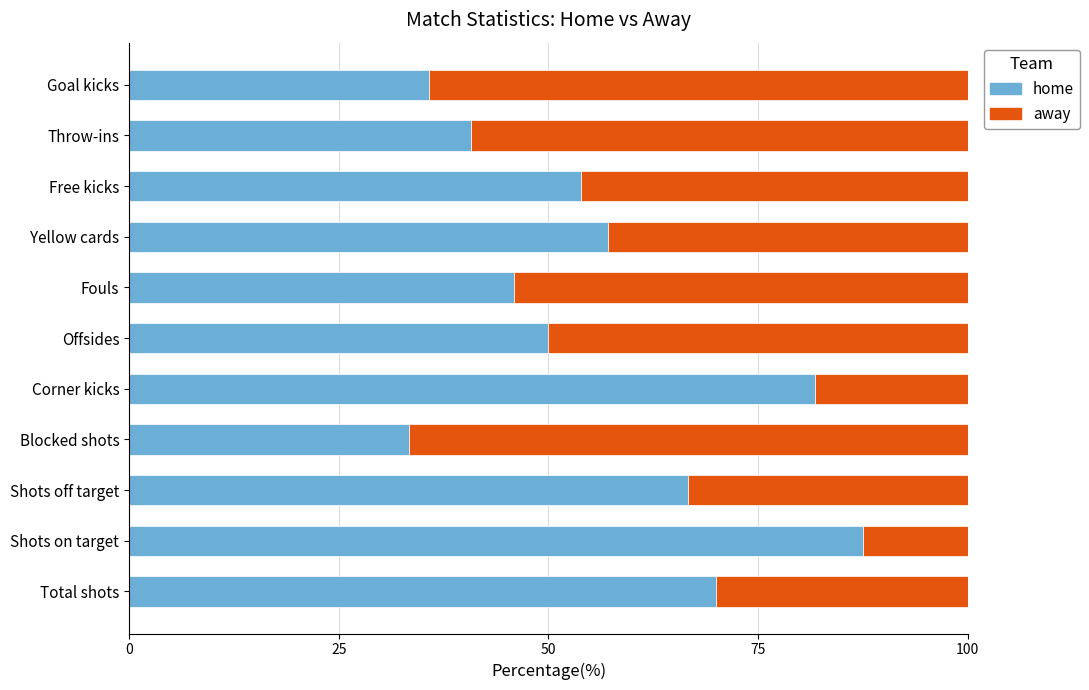

Rank the categories by home value from lowest to highest.

Blocked shots, Goal kicks, Throw-ins, Fouls, Offsides, Free kicks, Yellow cards, Shots off target, Total shots, Corner kicks, Shots on target